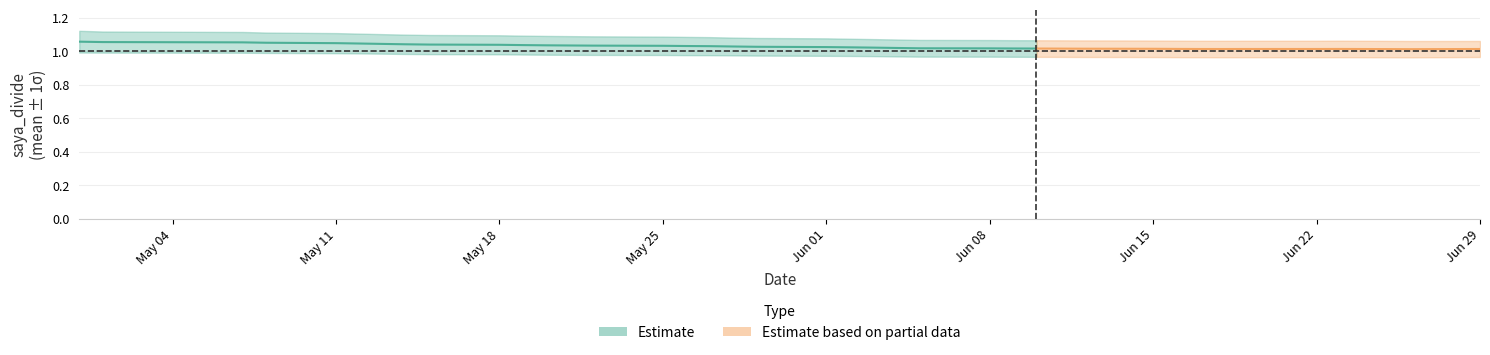

How many data points does each series have?

40